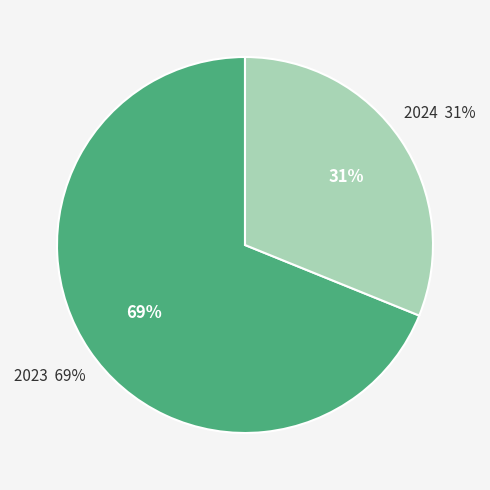

Which category has the smallest portion of the pie?

2024